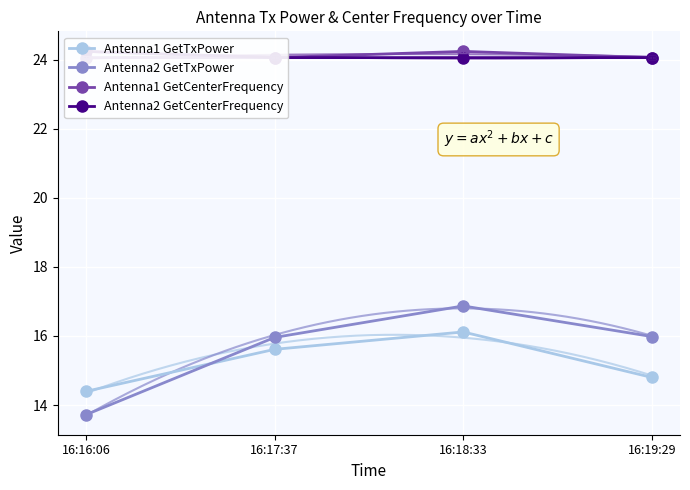

What is the sum of all Antenna1 GetCenterFrequency values?

96.4